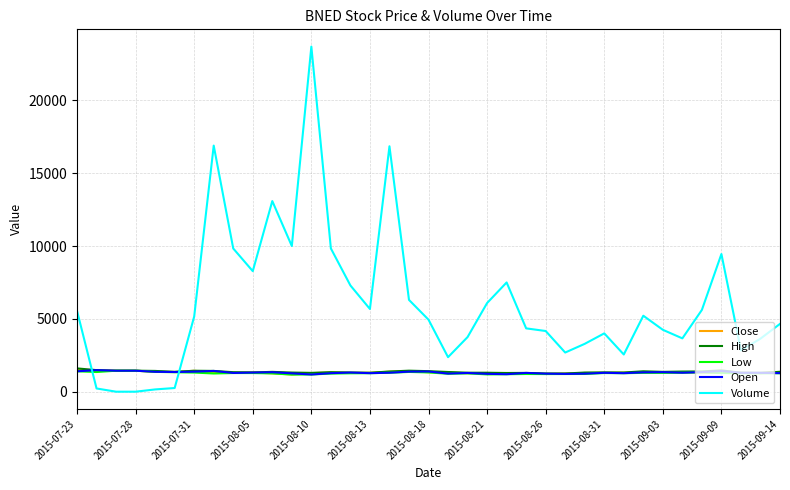

What are all the series names shown in the legend?

Close, High, Low, Open, Volume